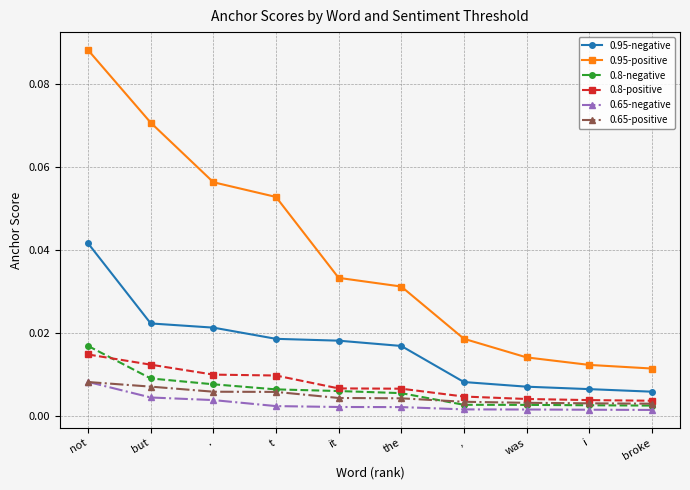

What is the label of the 6th point from the left?

the